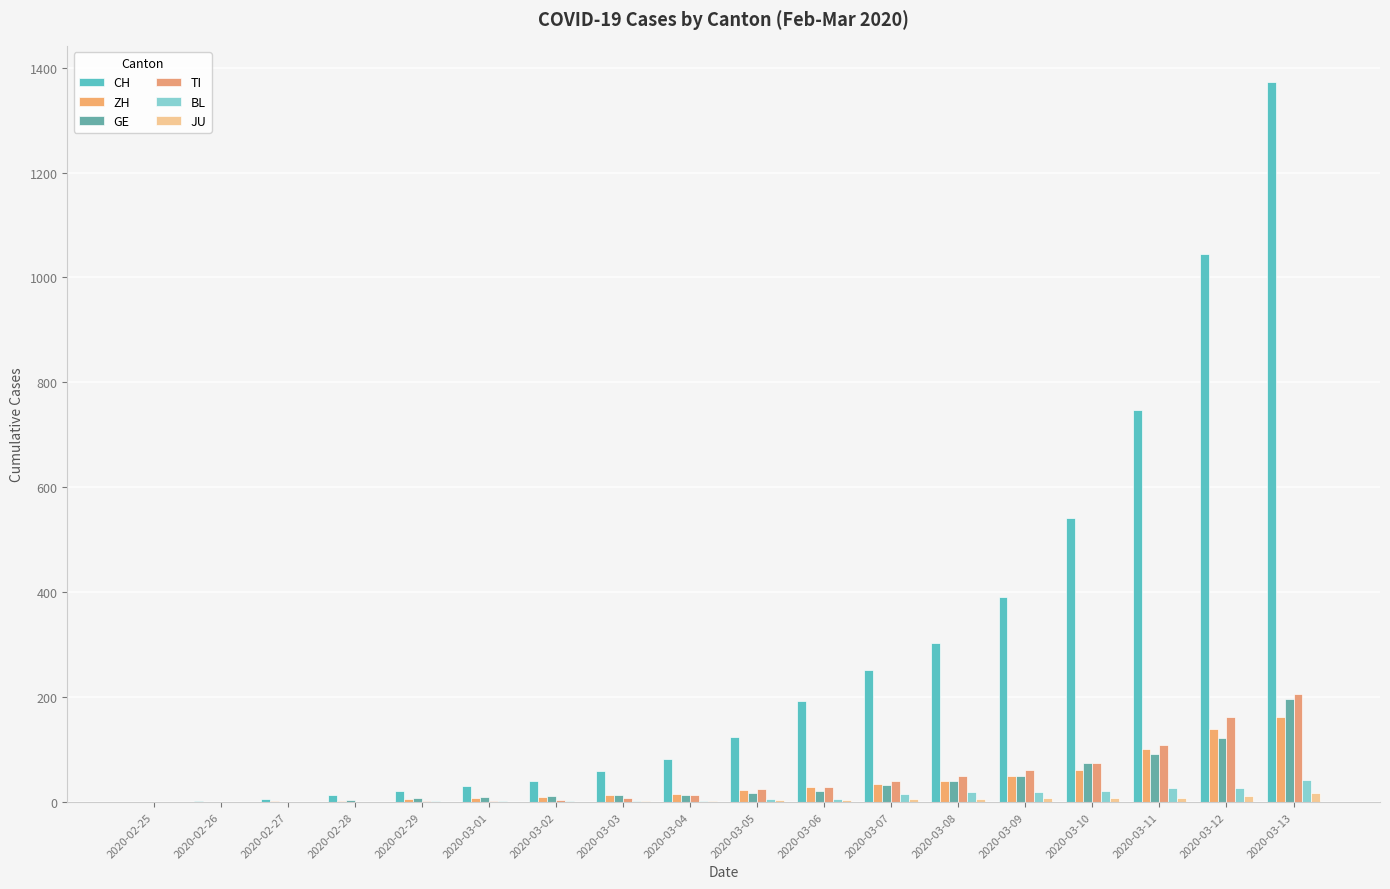

Count the number of data series in this chart.

6